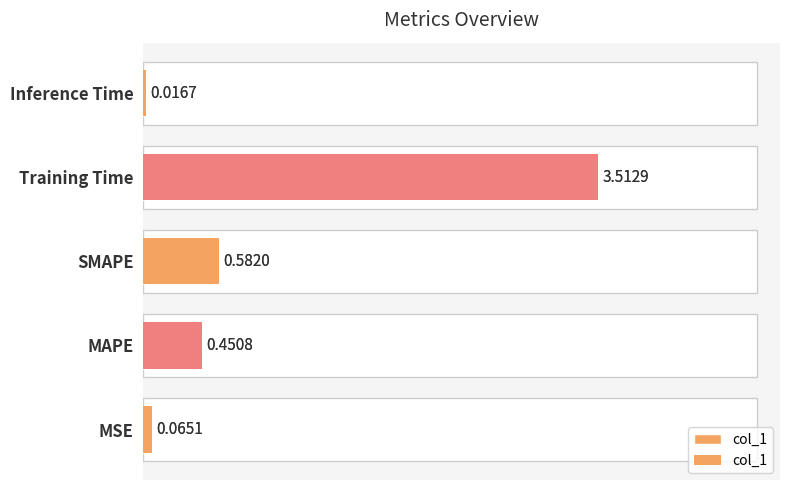

What is the approximate value at 0?

0.1